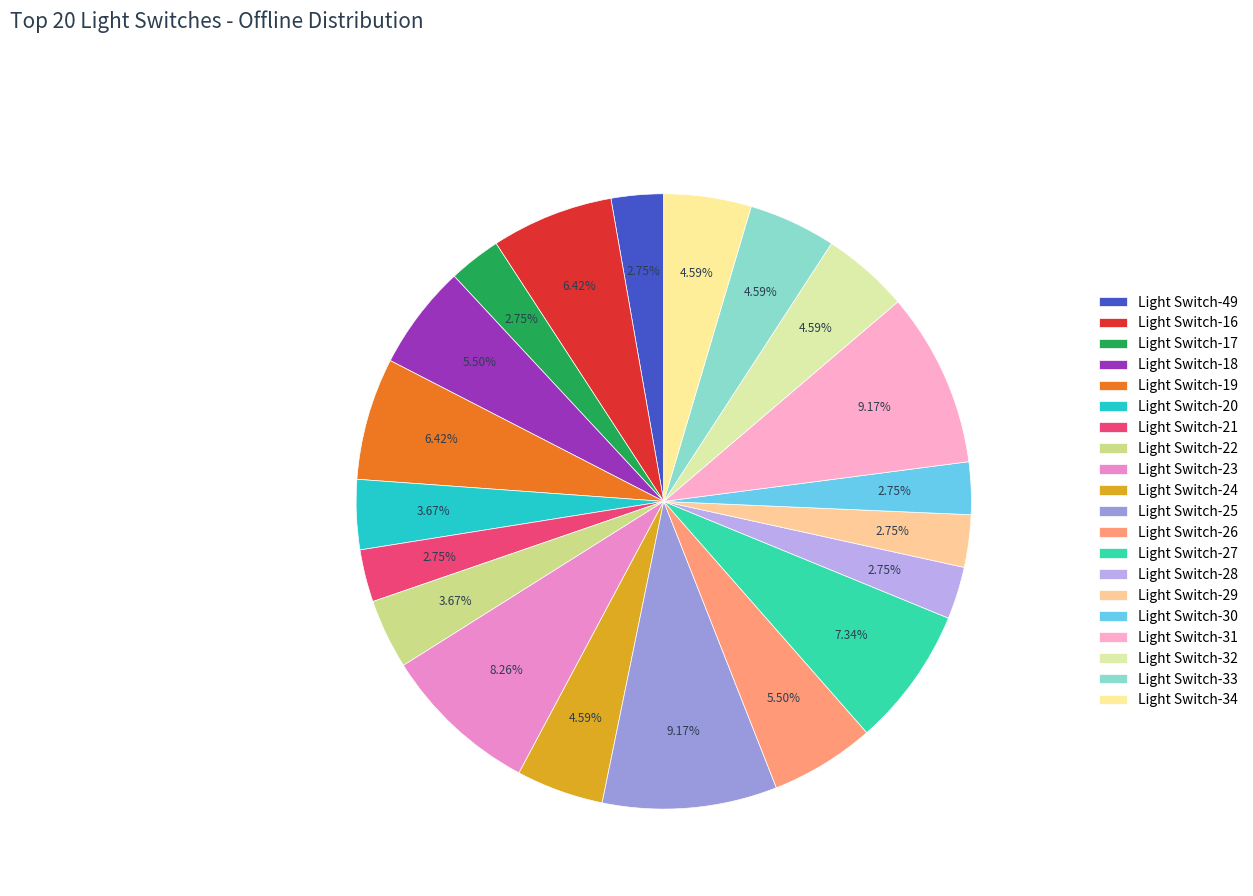

Does any single category account for the majority?

No